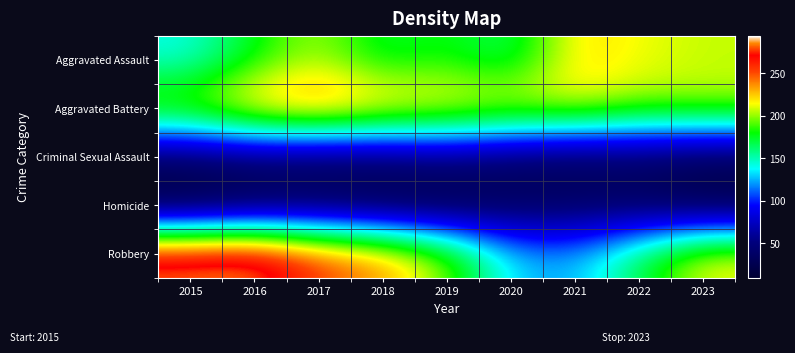

Count the number of data series in this chart.

5